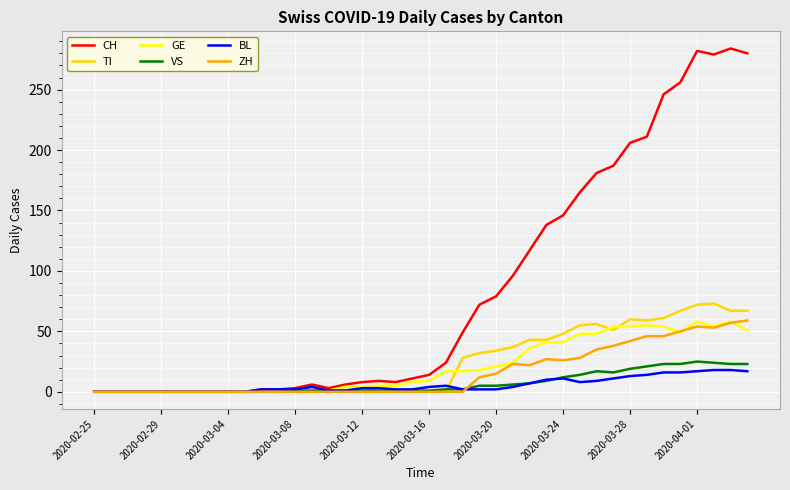

Which series has the widest spread of values?

CH